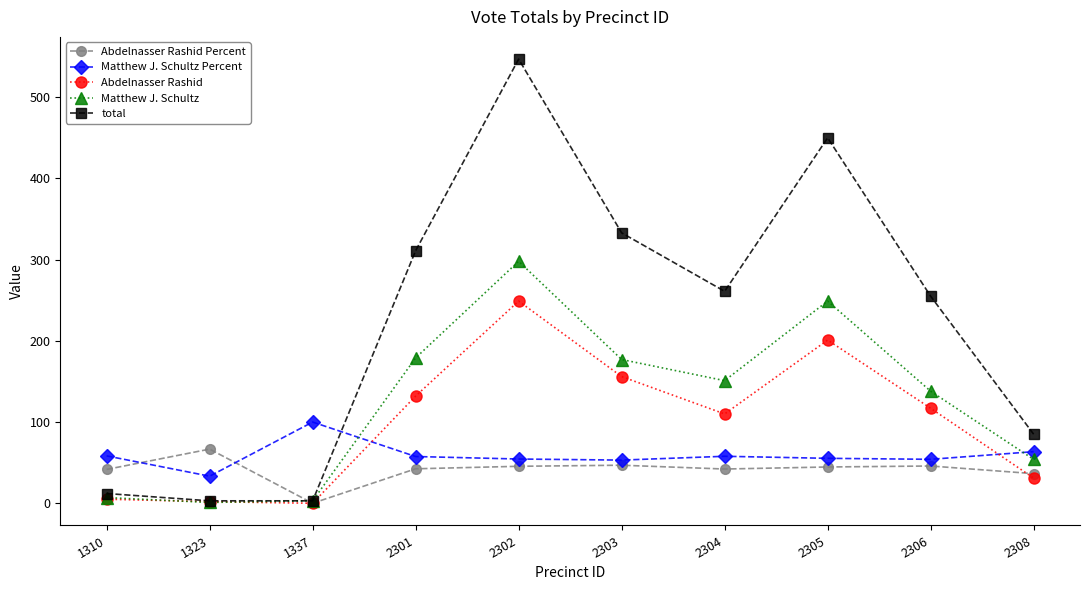

What is the lowest value of the Matthew J. Schultz series?

1.0